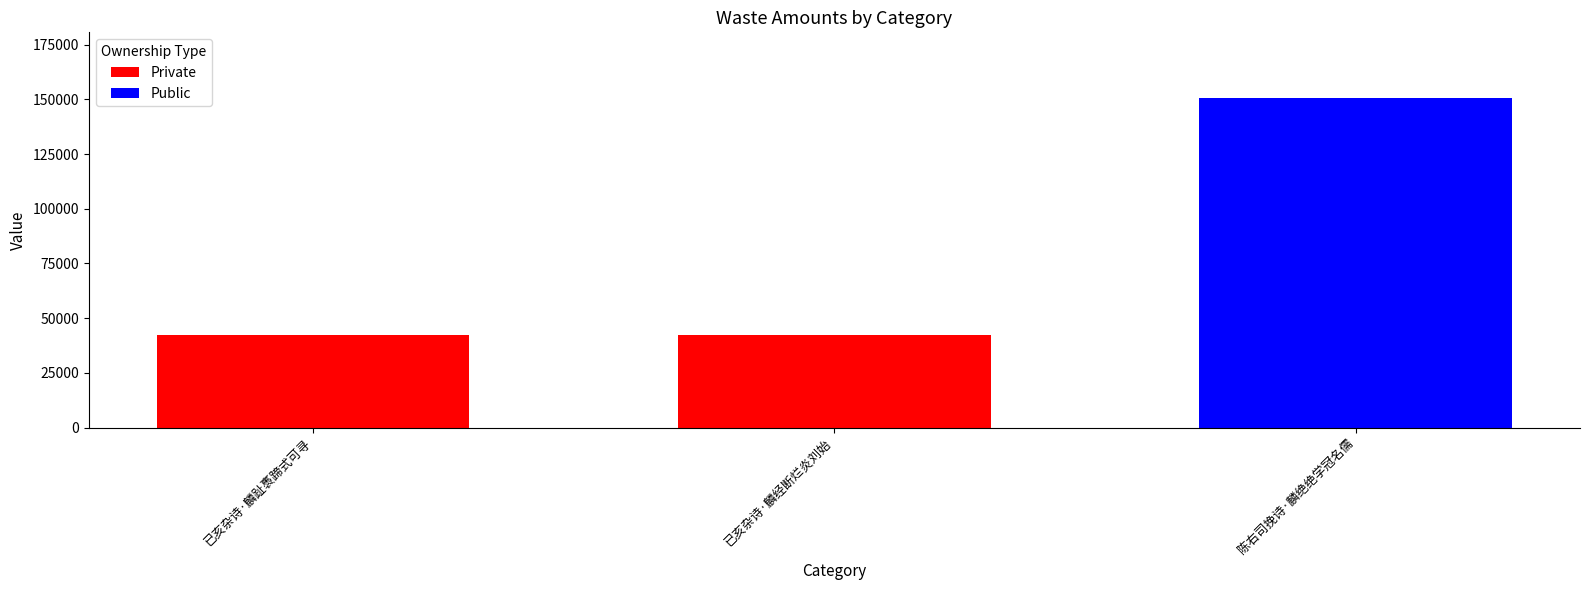

Which label corresponds to the largest value in the chart?

陈右司挽诗·麟绝绝学冠名儒